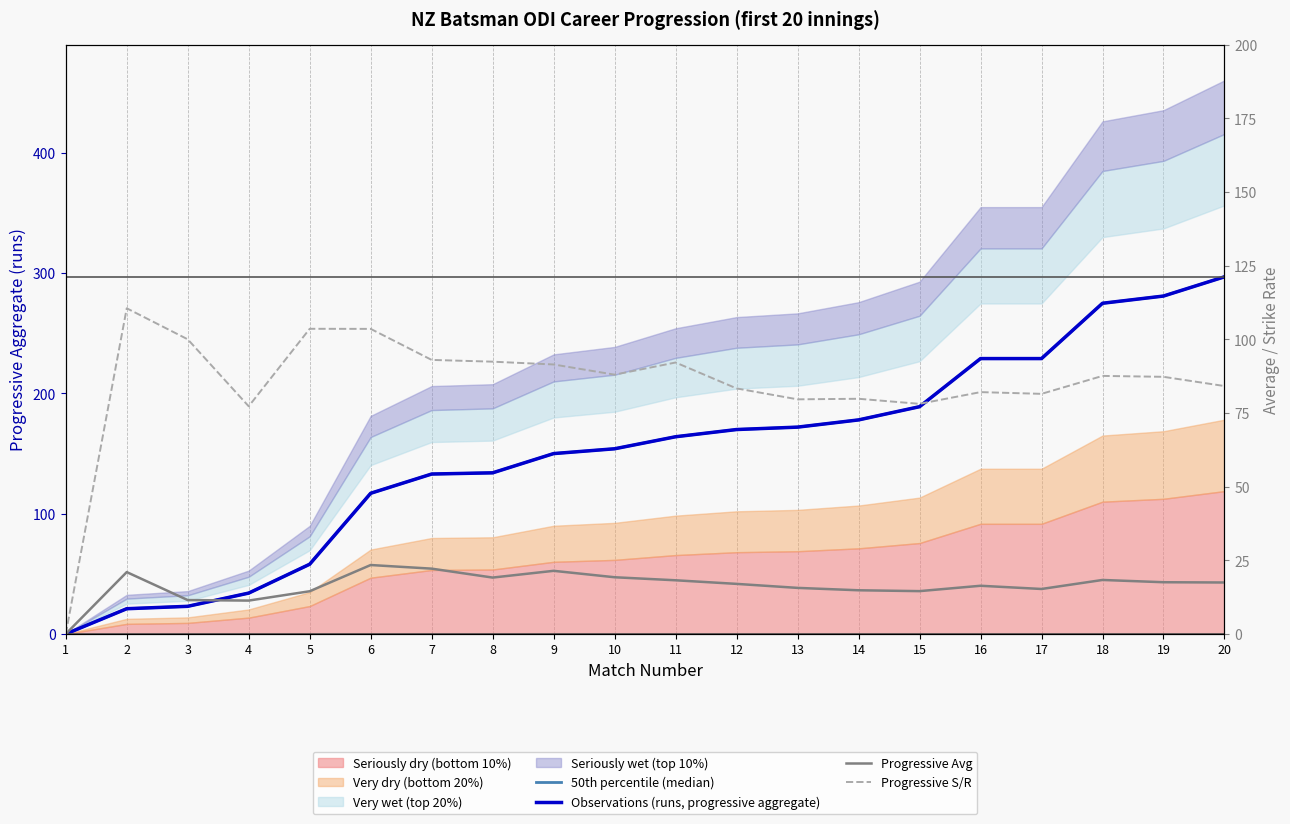

What is the average value of the 50th percentile (median) series?

150.4